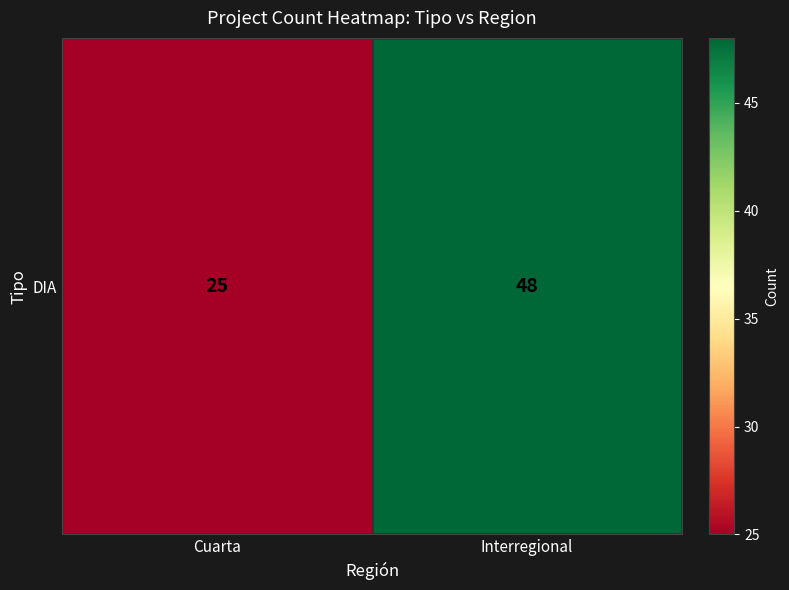

Rank the categories by value from highest to lowest.

Interregional, Cuarta